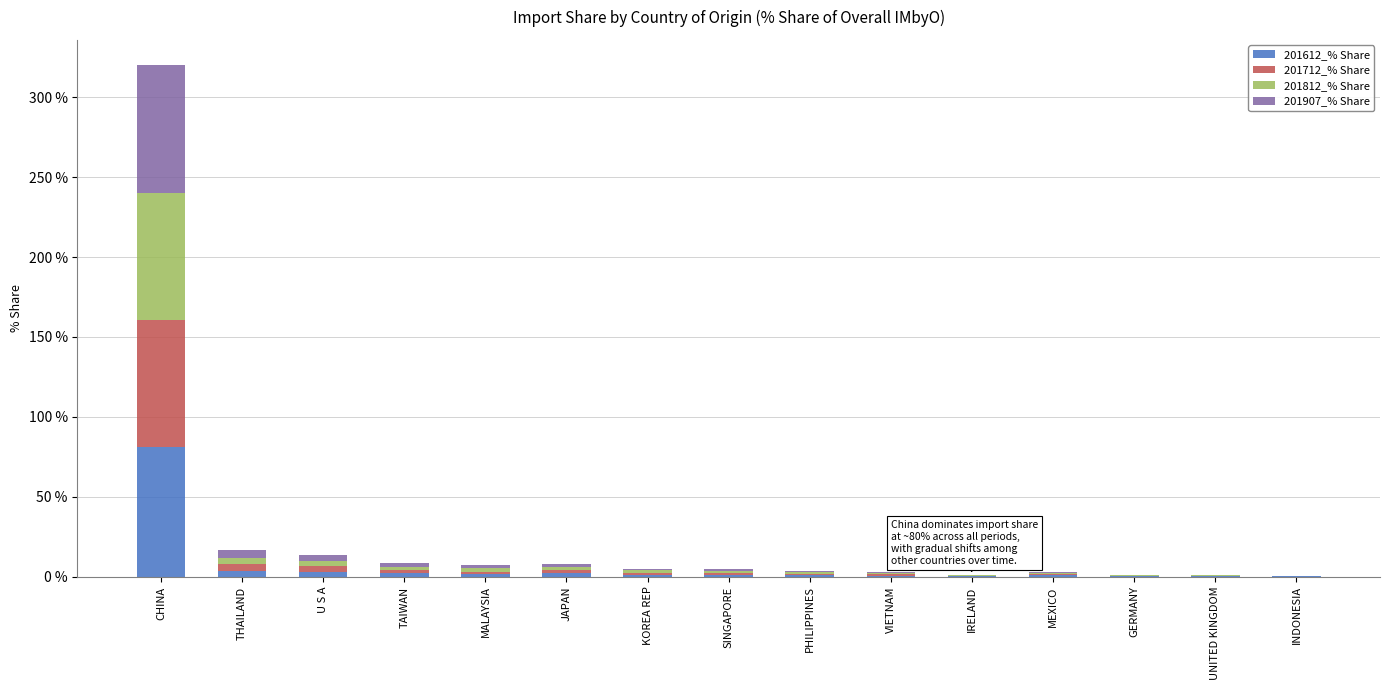

At which category is the sum across all series the highest?

CHINA